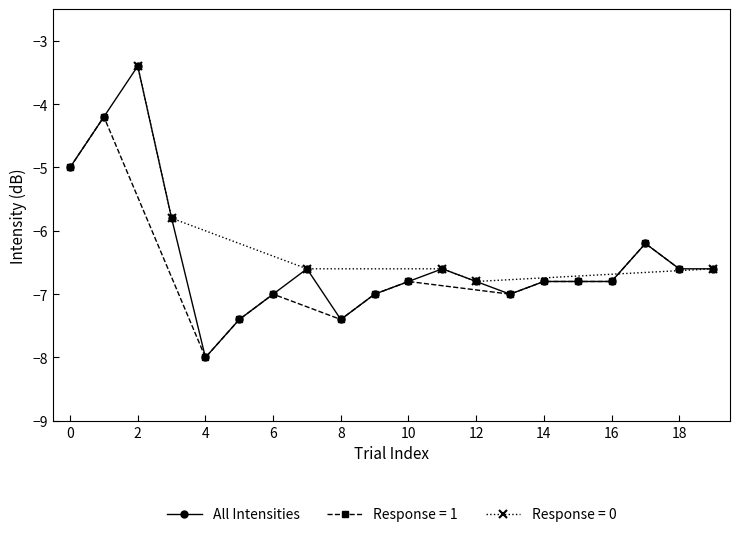

What is the change in value from 13 to 14?

+0.2